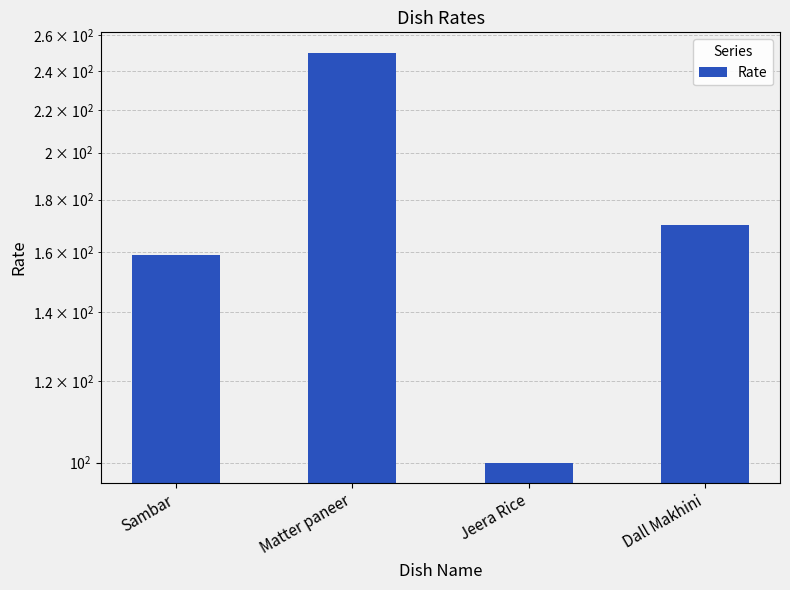

How many distinct data groups are displayed?

1